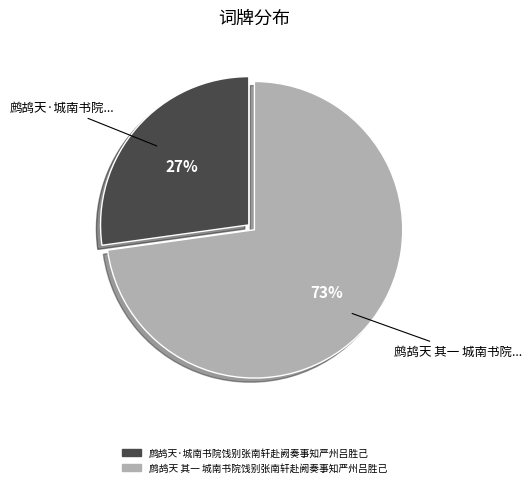

Does any single category account for the majority?

Yes